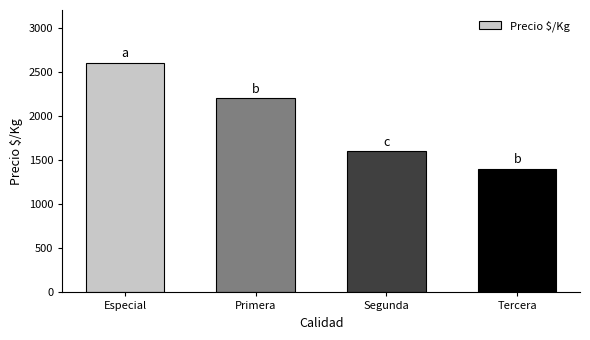

Reading right to left, extract all data points from this chart.

Tercera=1400	Segunda=1600	Primera=2200	Especial=2600